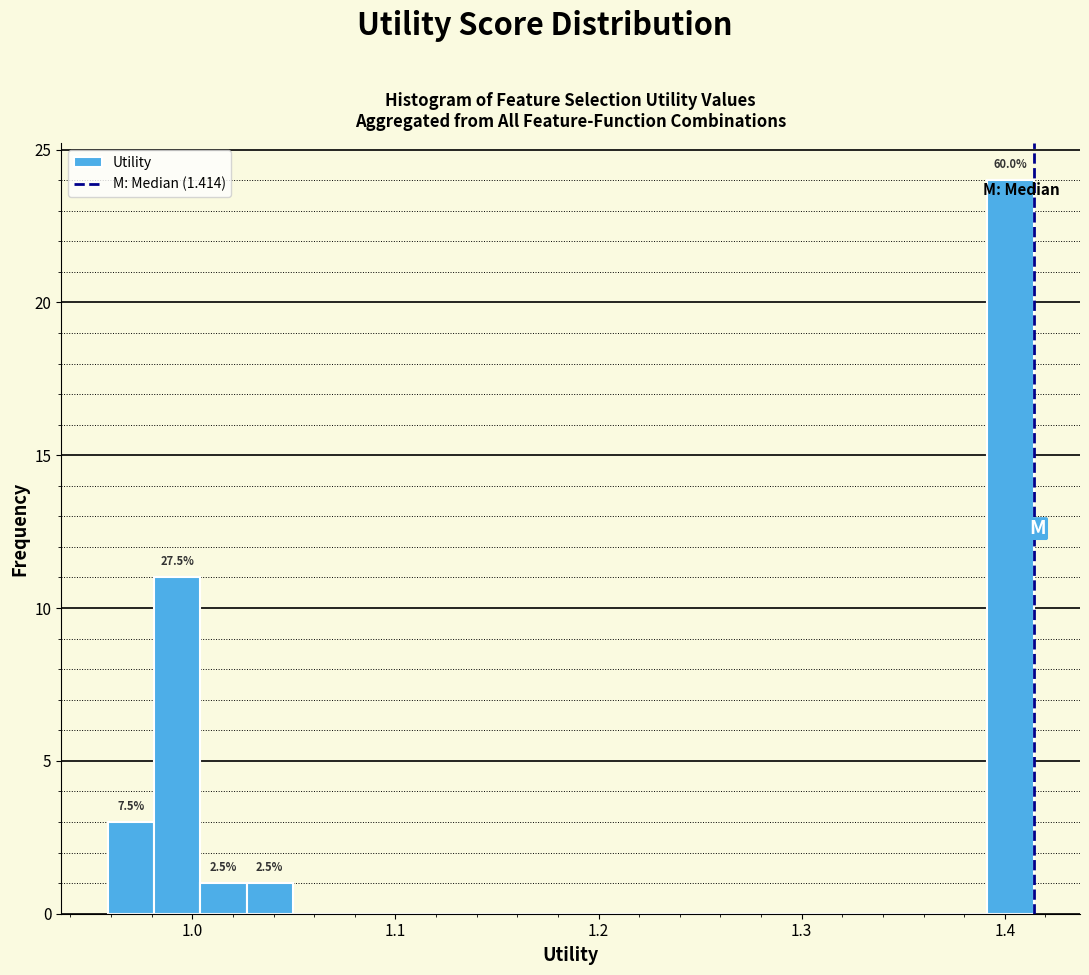

Around what value on the x-axis is the tallest bar? Give the approximate position of its centre, as read against the axis.

1.40